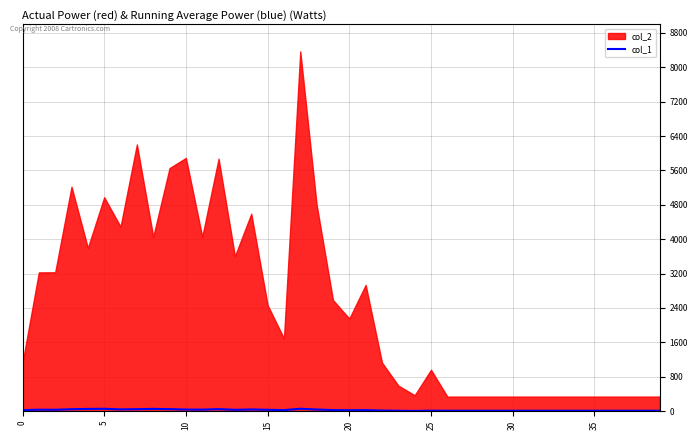

Which label corresponds to the largest value in the chart?

17